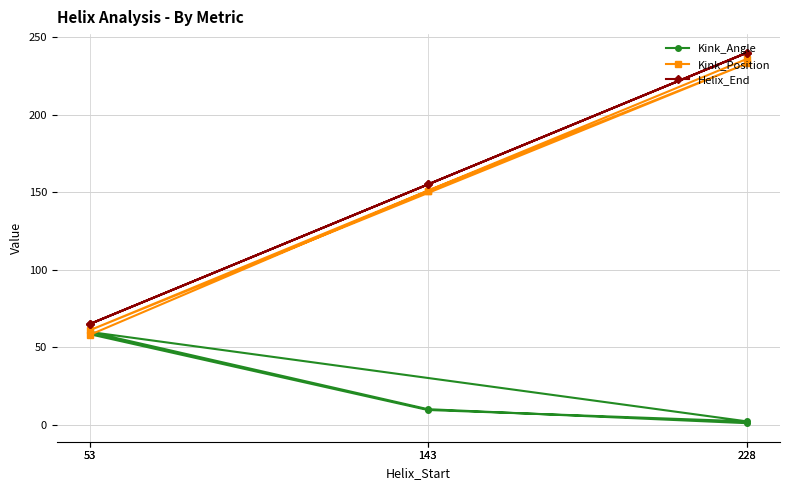

How many values in the Helix_End series are below 155?

2